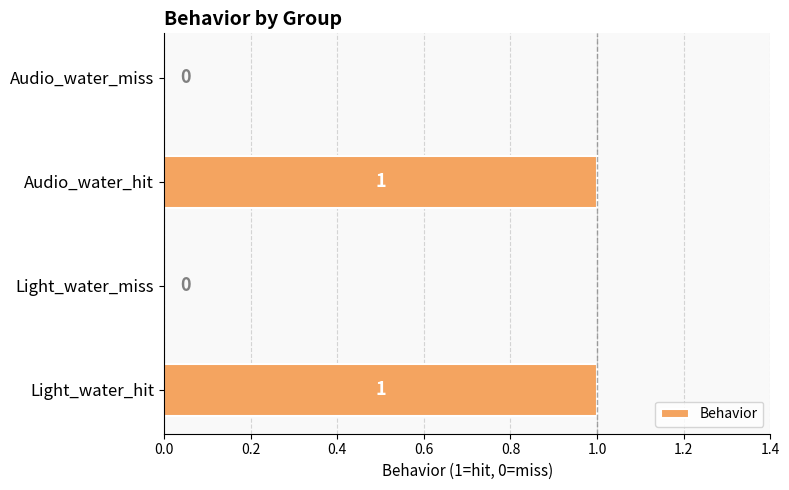

Which has a higher value, Audio_water_miss or Audio_water_hit?

Audio_water_hit